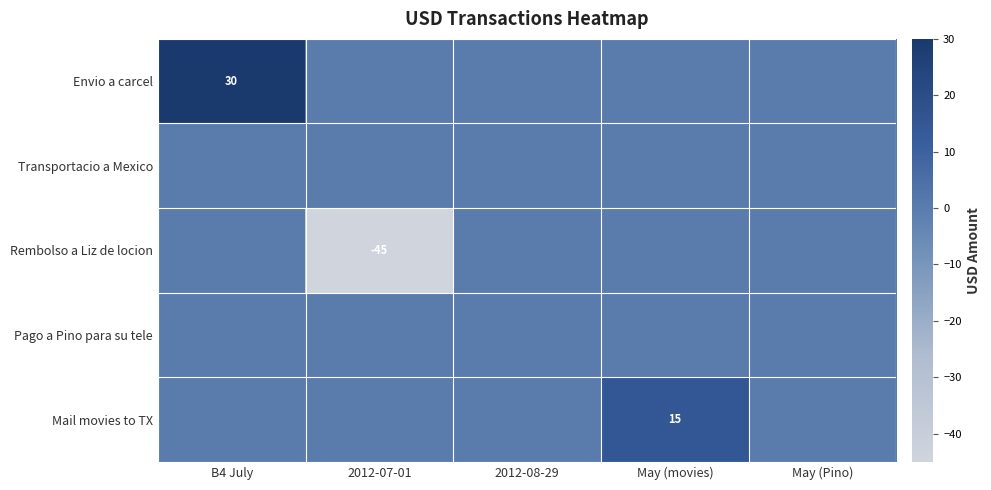

Which series has the largest total across all categories?

Envio a carcel